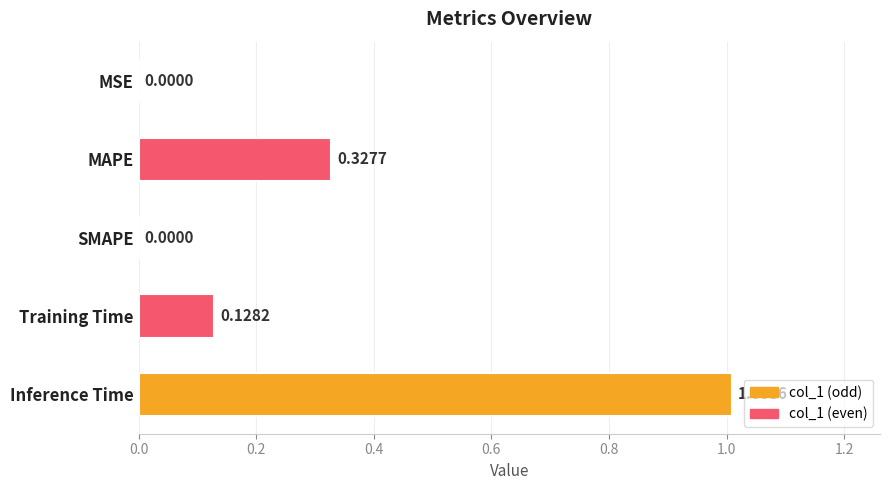

At which category does the chart reach its peak across all series?

Inference Time